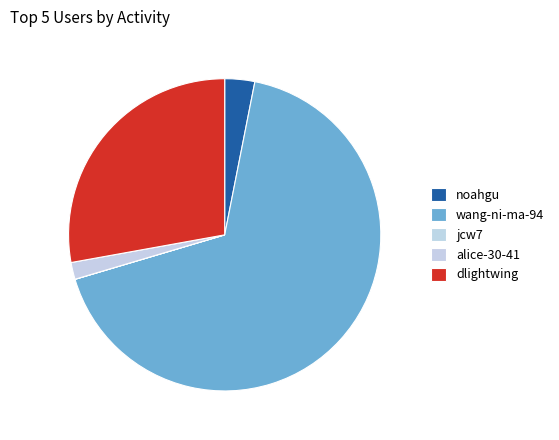

What percentage is the alice-30-41 slice, to the nearest percent?

2%